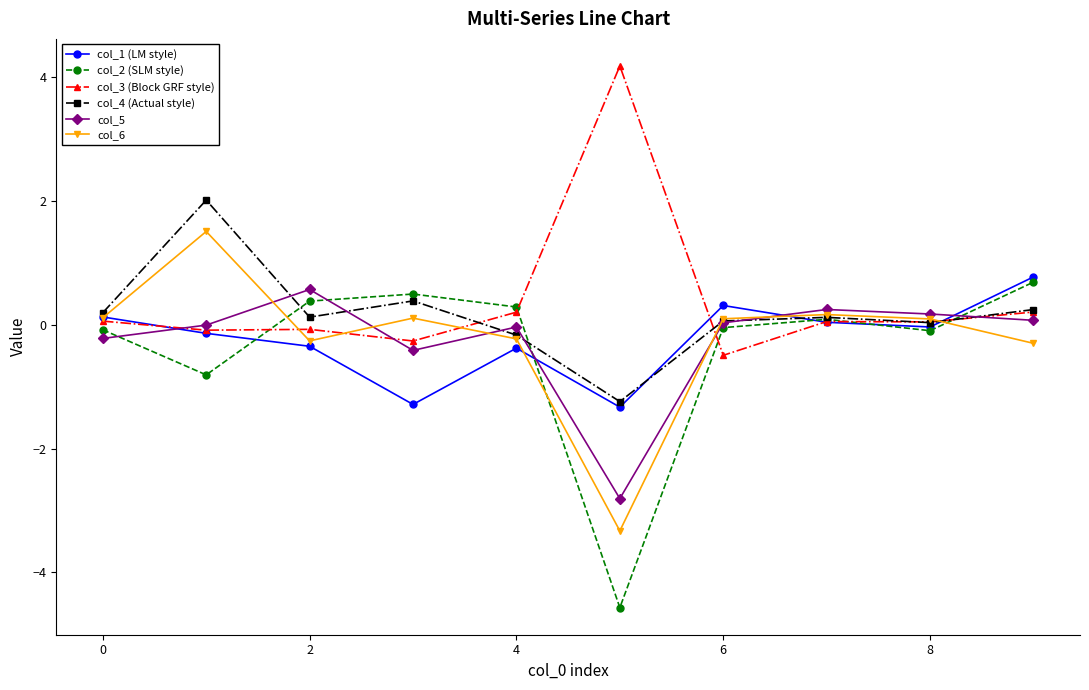

What is the highest value of the col_4 (Actual style) series?

2.0